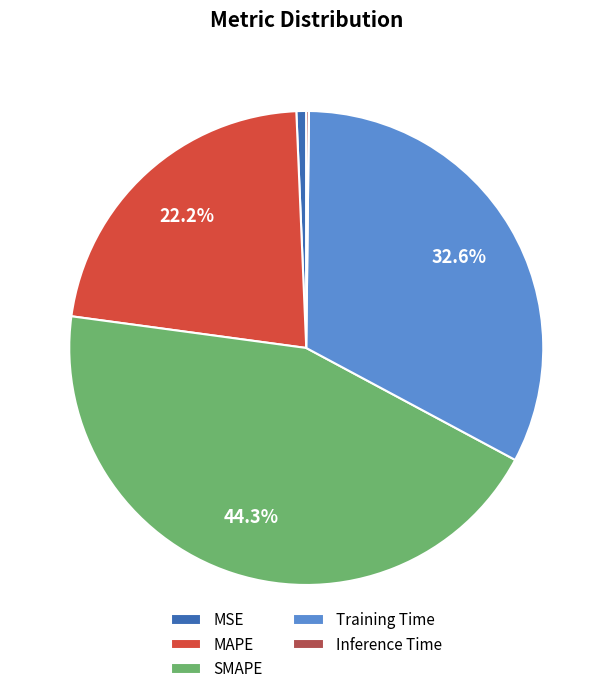

To the nearest percent, what percentage of the pie is Training Time?

33%